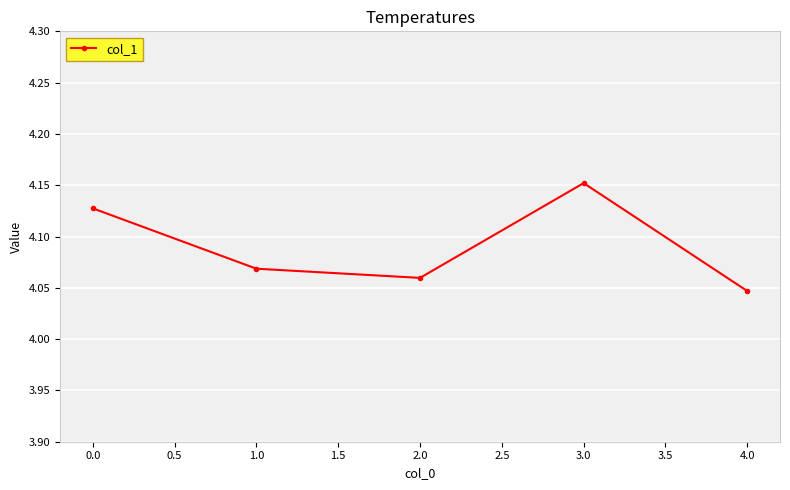

How many interior local peaks (higher than both neighbors) does the data have?

1